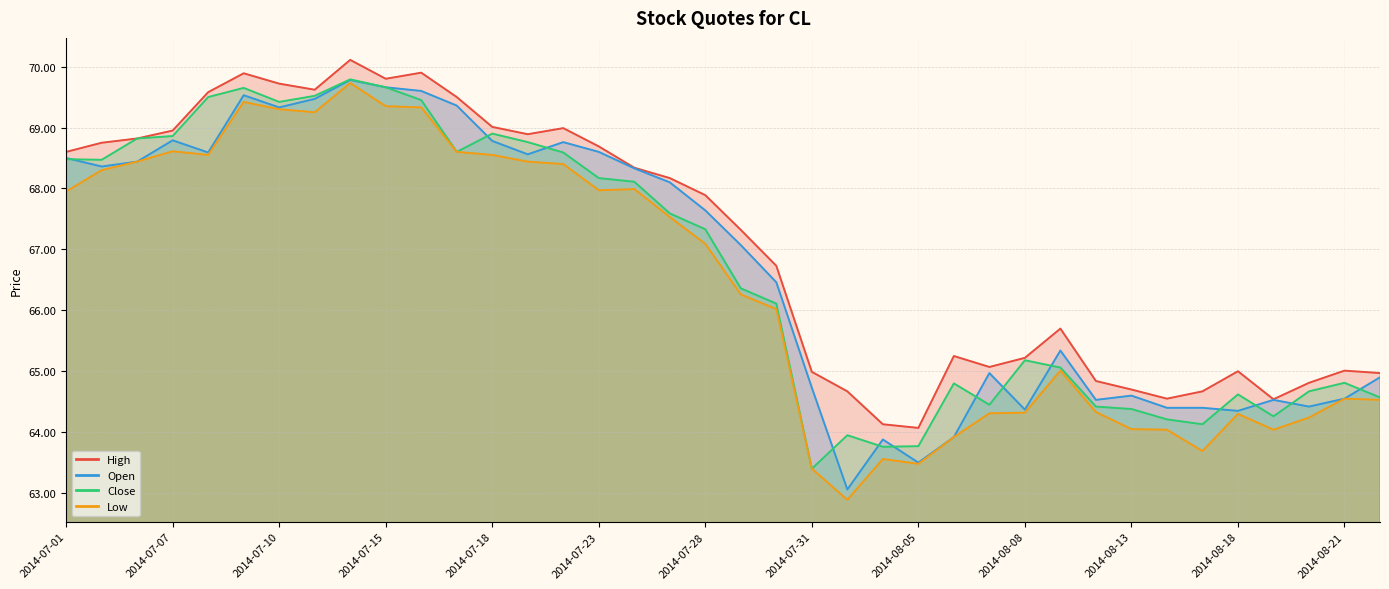

True or false: Open has more than 2 interior local peaks.

True